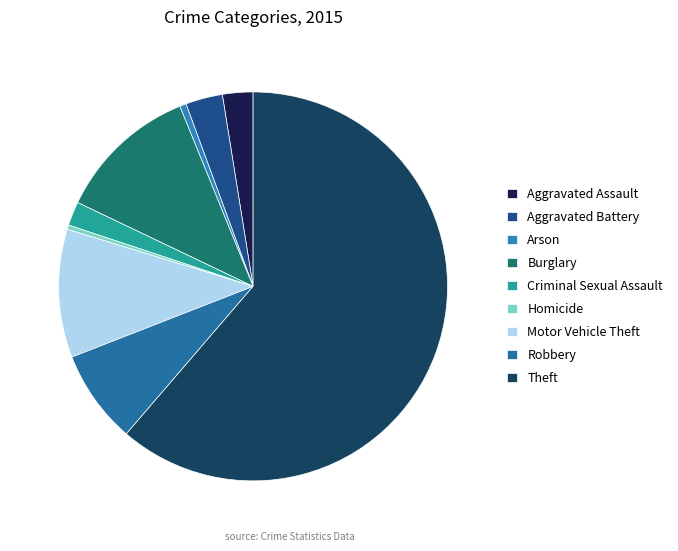

Is there any slice that represents more than half of the pie?

Yes